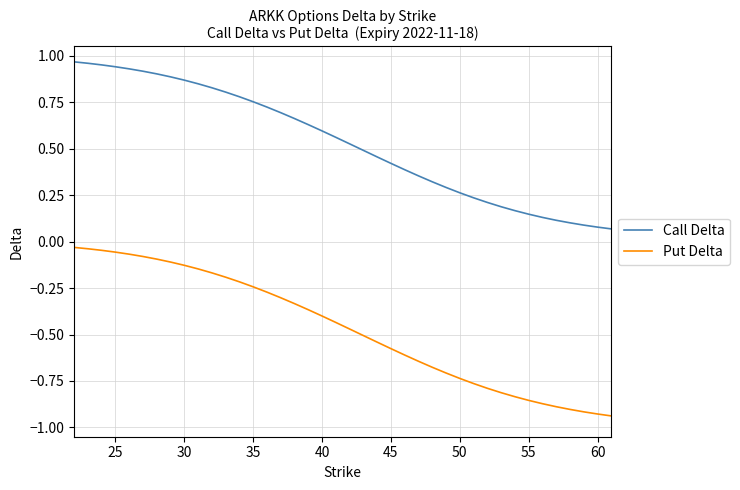

Which series has the widest spread of values?

Put Delta